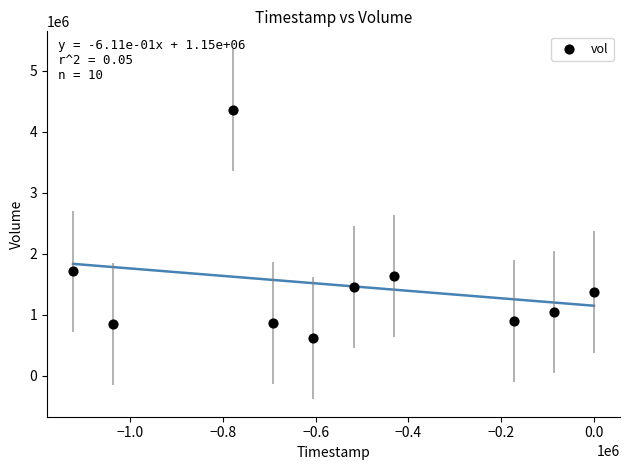

What is the average Y value?

1481370